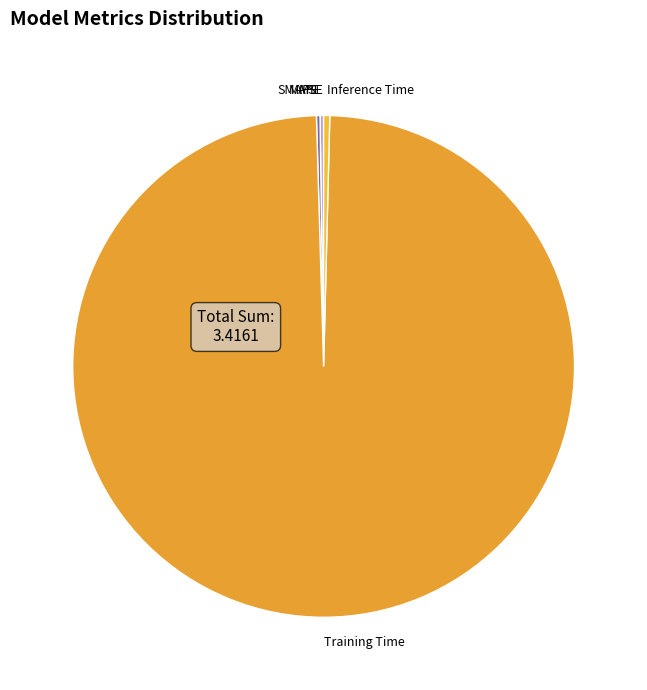

The Training Time slice represents 89% of the pie. True or false?

False